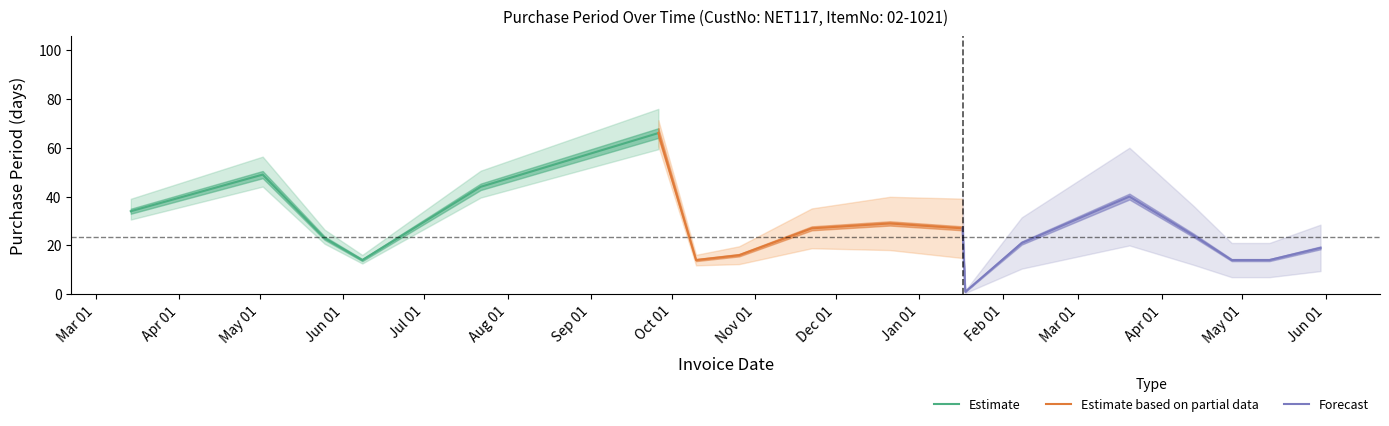

Is it true that the value at 2017-04-13 is 24?

True